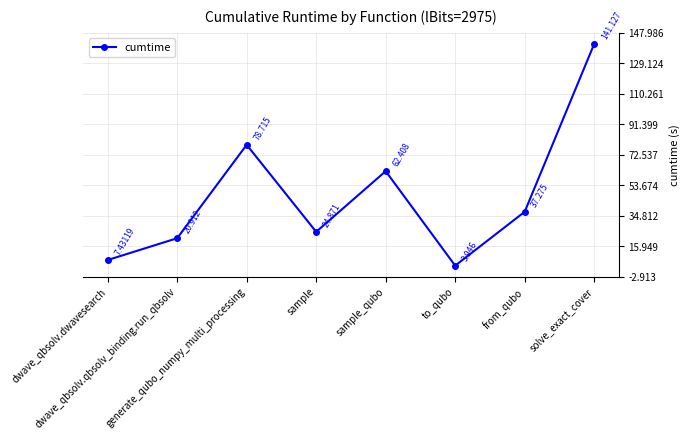

True or false: there are more than 2 points higher than both neighbors.

False